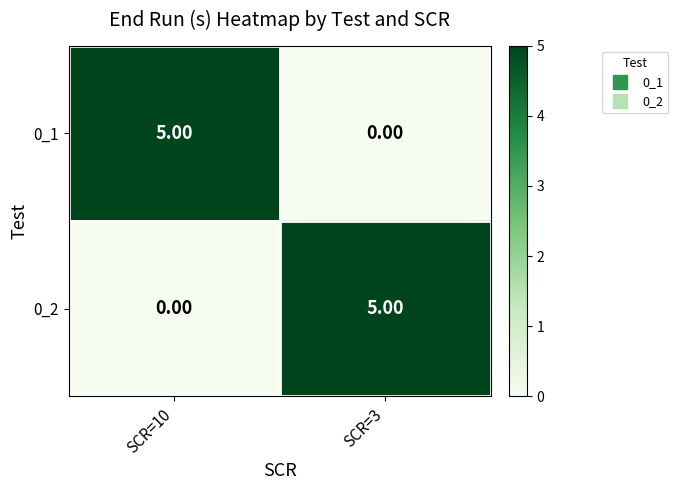

What is the difference between the highest and lowest values at SCR=10?

5